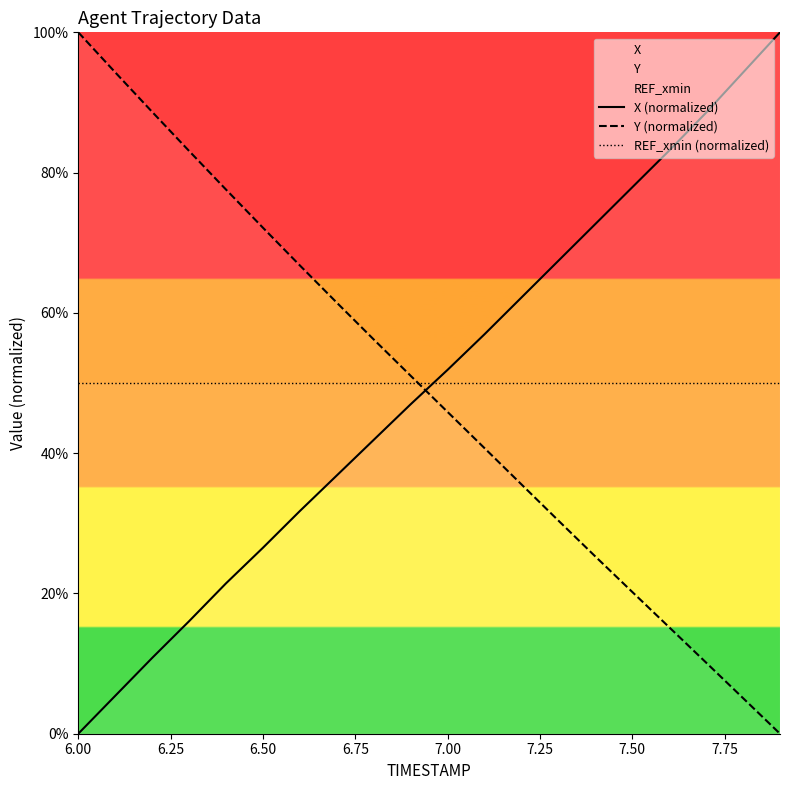

What is the maximum value shown in the chart?

100.0